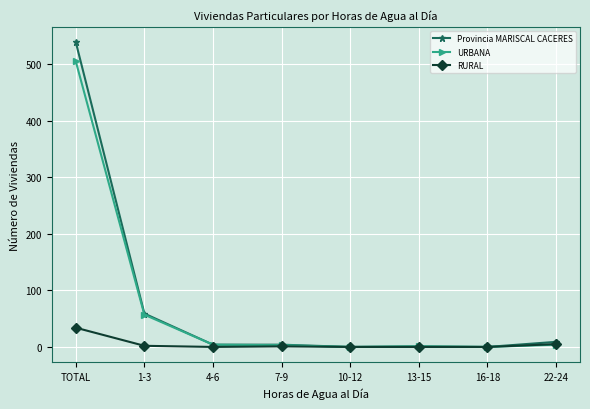

The RURAL series shows 2 at 1-3. True or false?

True